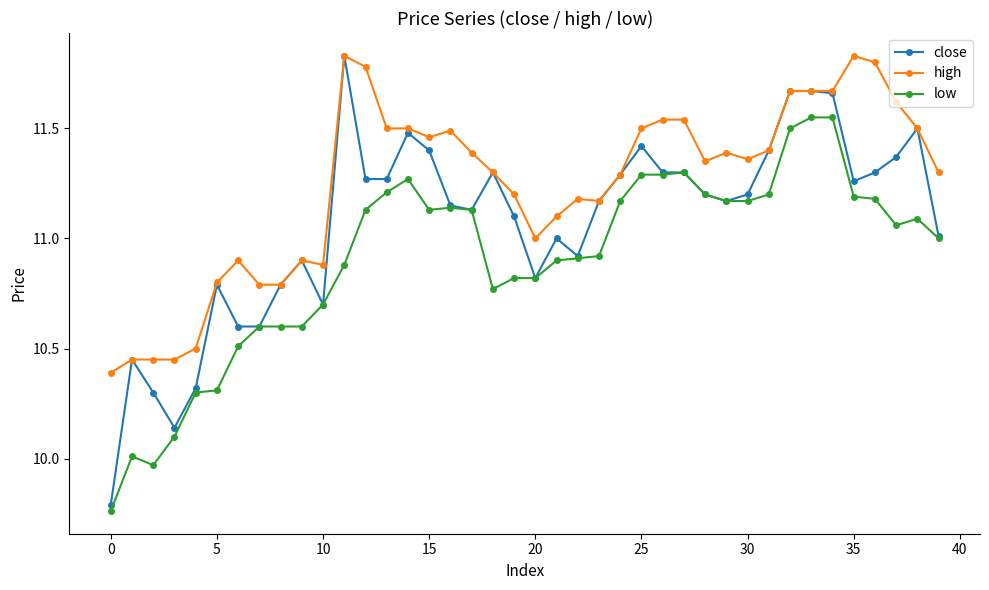

True or false: close has more than 0 points higher than both neighbors.

True